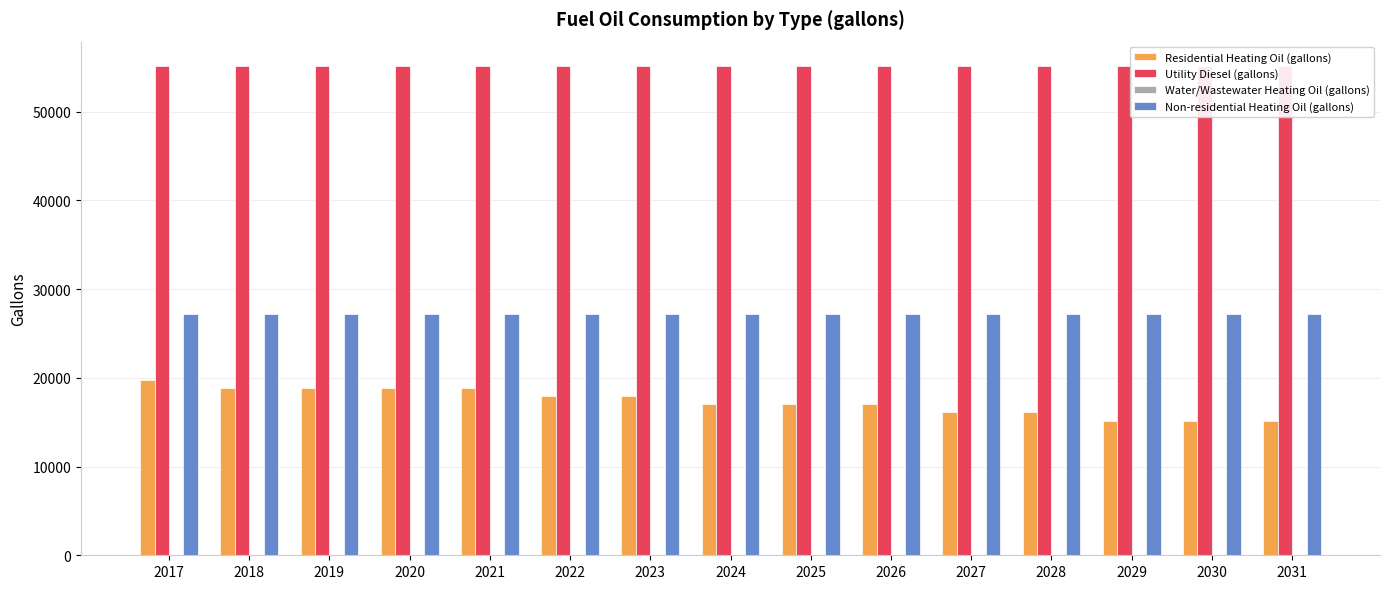

What are all the series names shown in the legend?

Residential Heating Oil (gallons), Utility Diesel (gallons), Water/Wastewater Heating Oil (gallons), Non-residential Heating Oil (gallons)